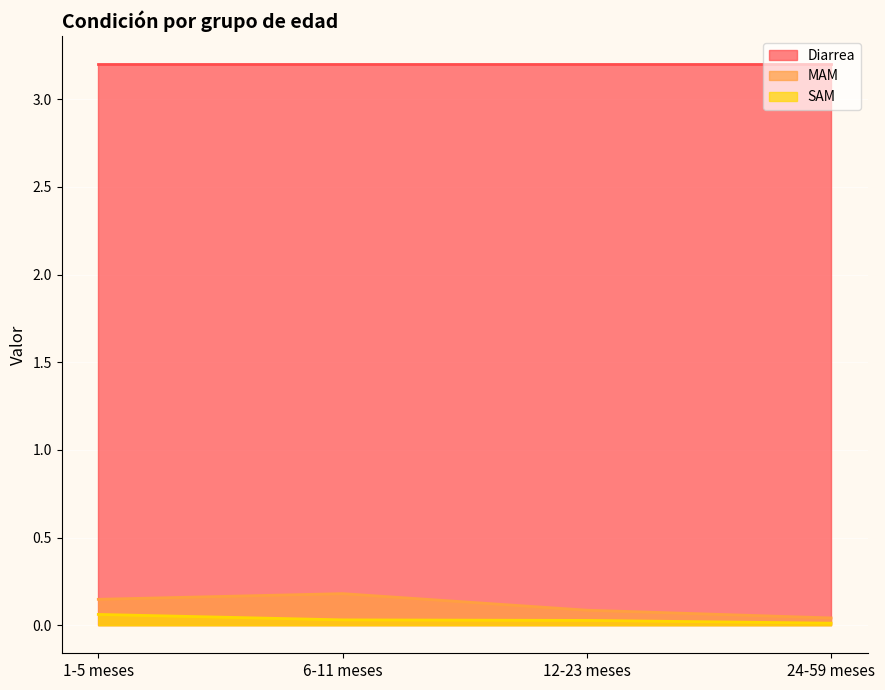

True or false: MAM has a value of 0.0 at 12-23 meses.

False